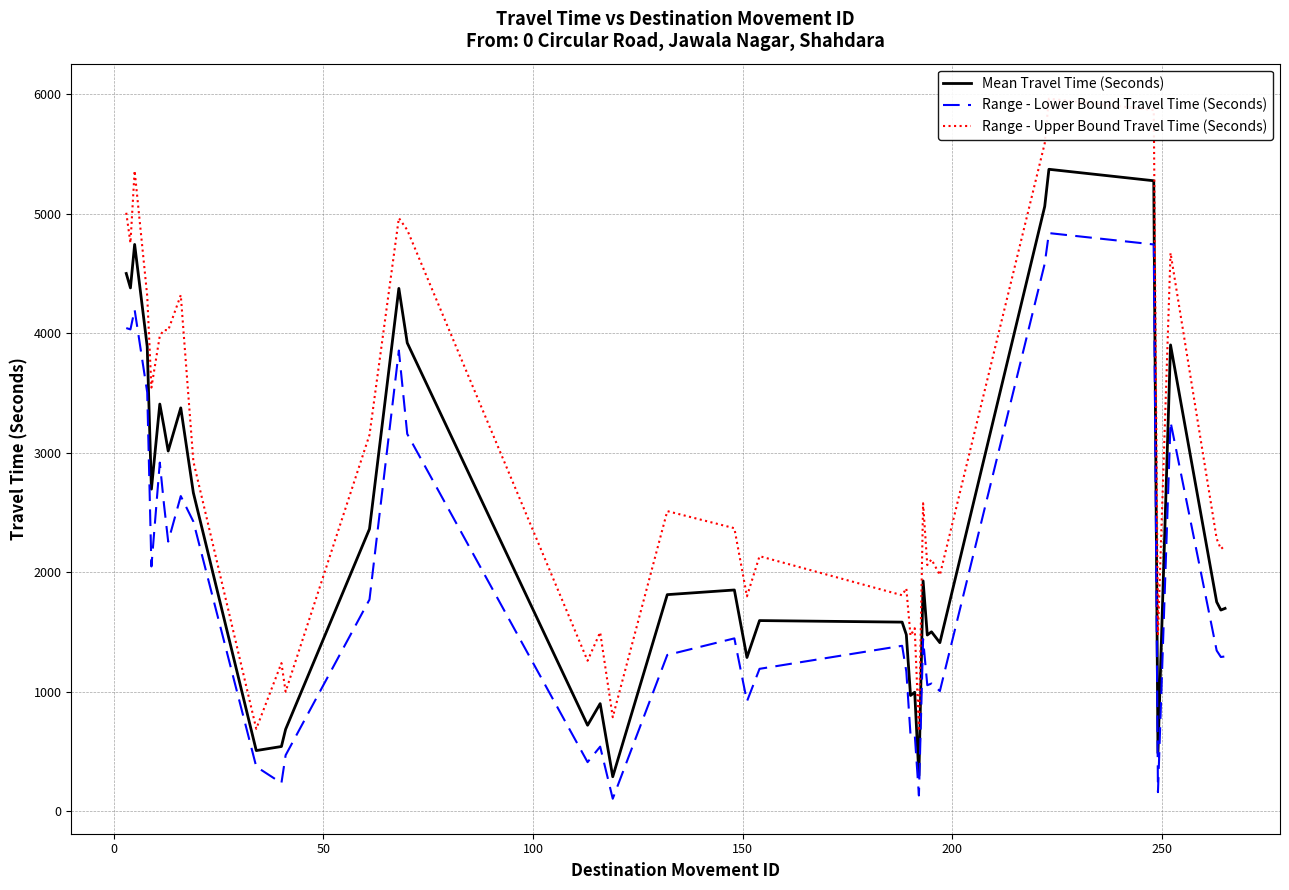

How many data points in Mean Travel Time (Seconds) are less than 1814?

20